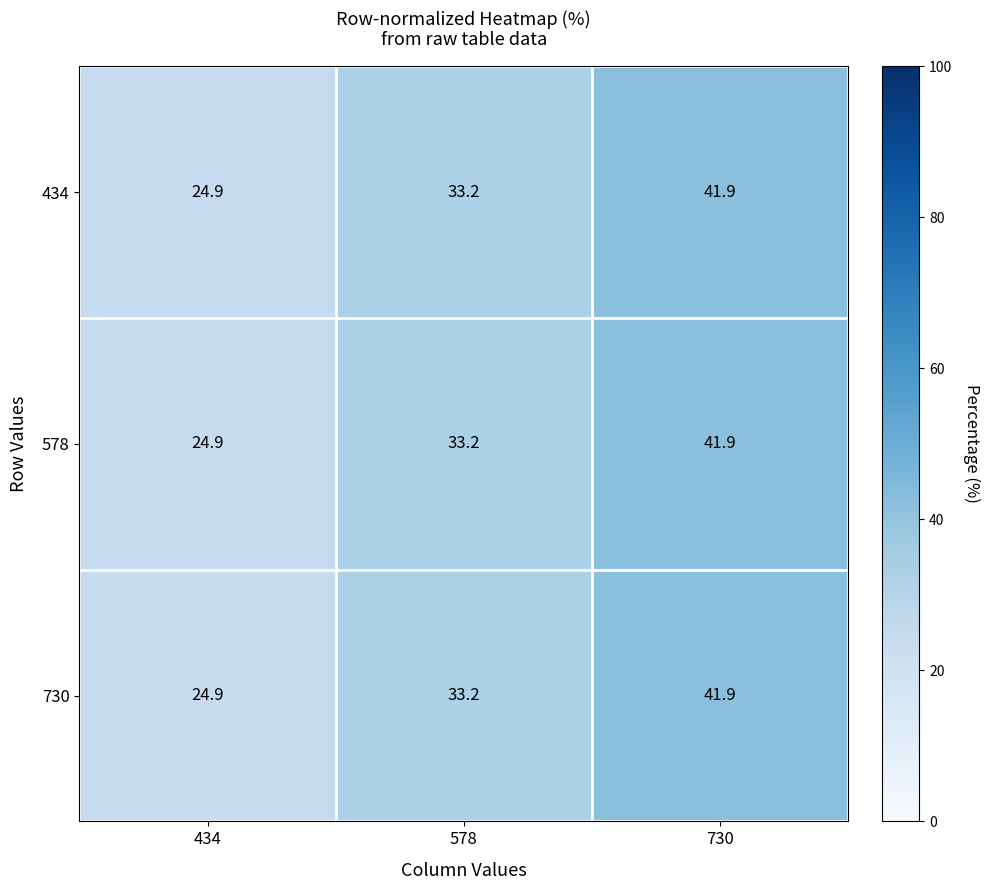

What is the maximum value for 730?

41.9